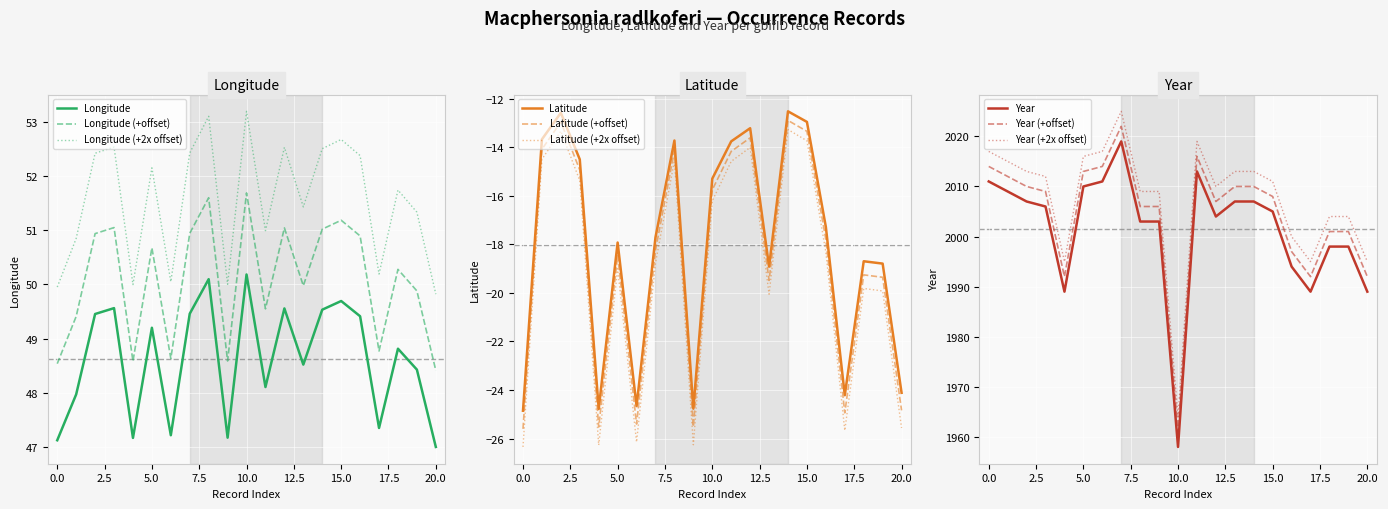

True or false: Latitude and Latitude (+offset) cross at least once.

False